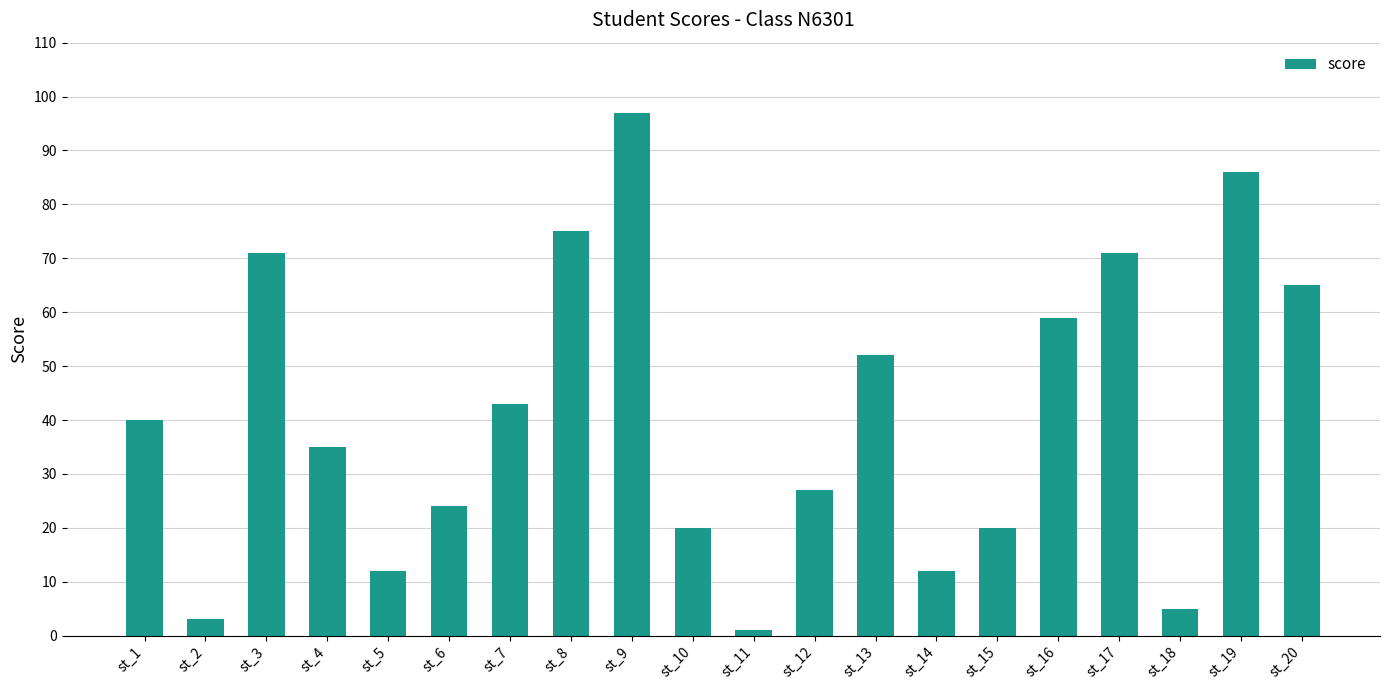

The chart shows a value of 86 at st_19. True or false?

True